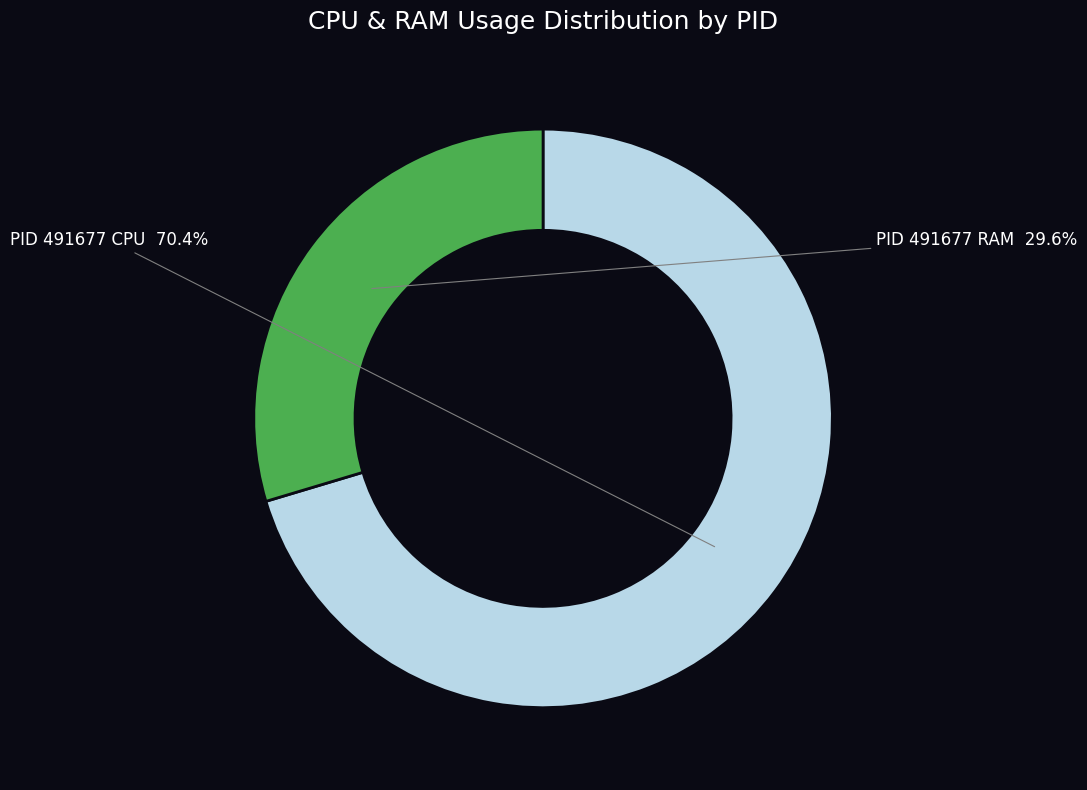

Does any single category account for the majority?

Yes